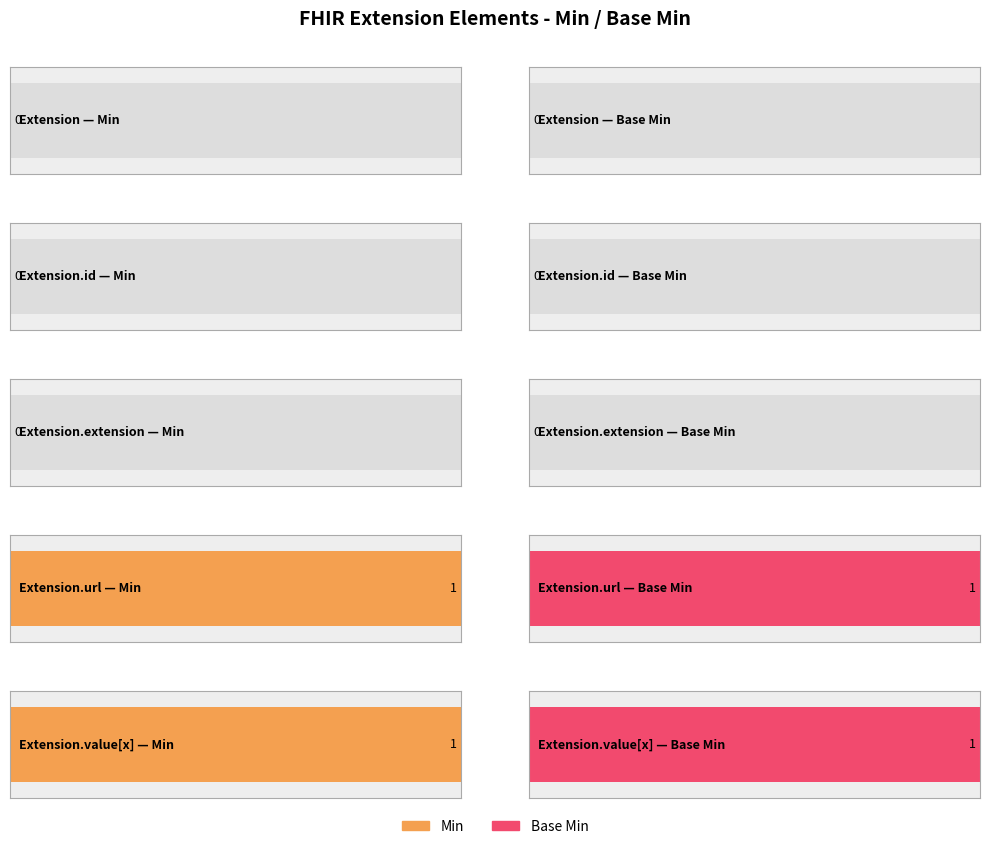

Reading right to left, what are all the values shown in this chart?

Min: Extension.value[x]=1	Extension.url=1	Extension.extension=0	Extension.id=0	Extension=0
Base Min: Extension.value[x]=1	Extension.url=1	Extension.extension=0	Extension.id=0	Extension=0